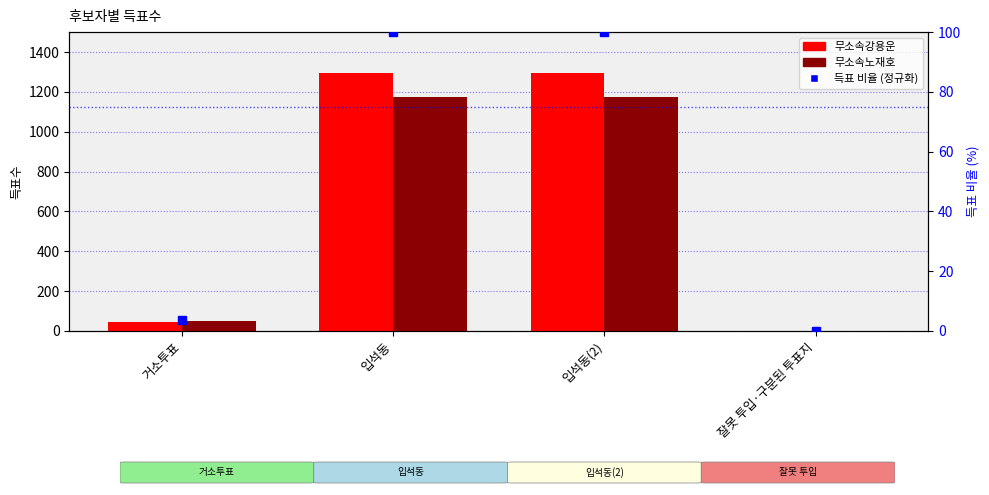

Which has a higher value, 잘못 투입·구분된 투표지 or 입석동(2)?

입석동(2)